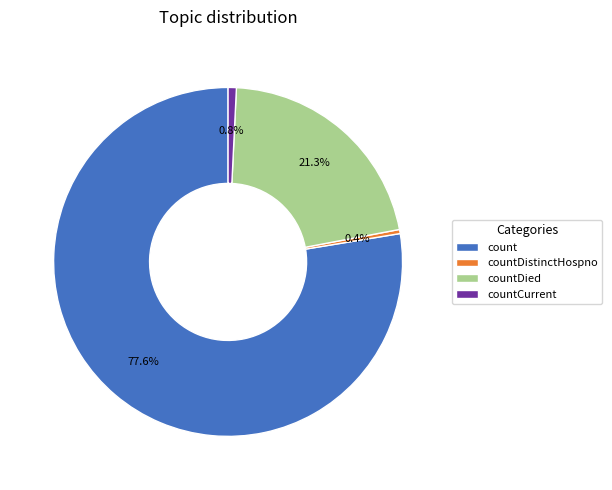

What is the largest slice in the pie chart?

count